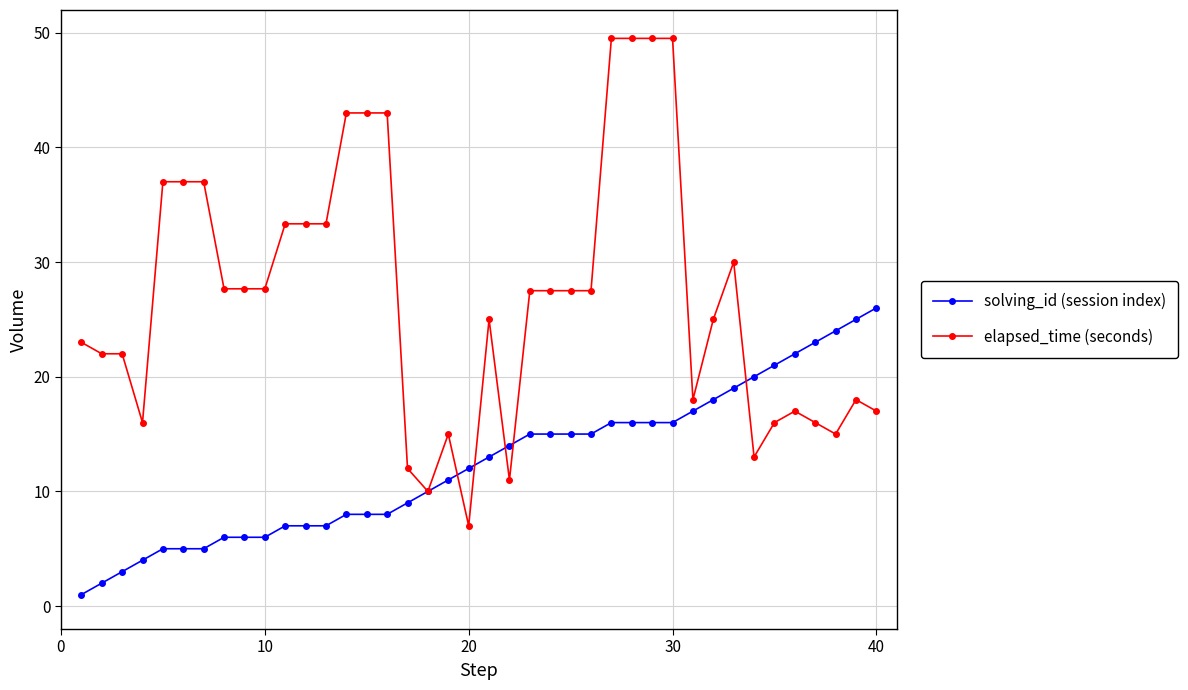

Which series has the largest range (max minus min)?

elapsed_time (seconds)